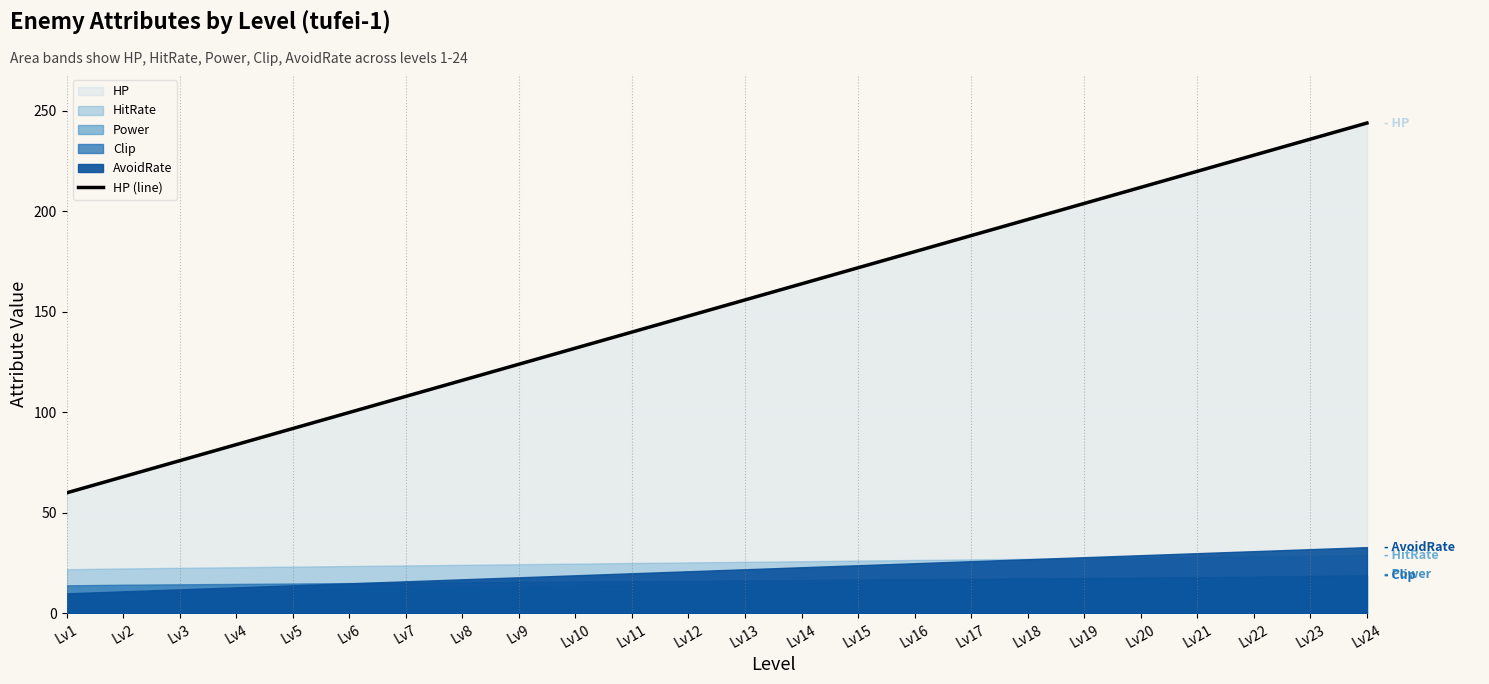

True or false: the data has more than 0 interior local peaks.

False